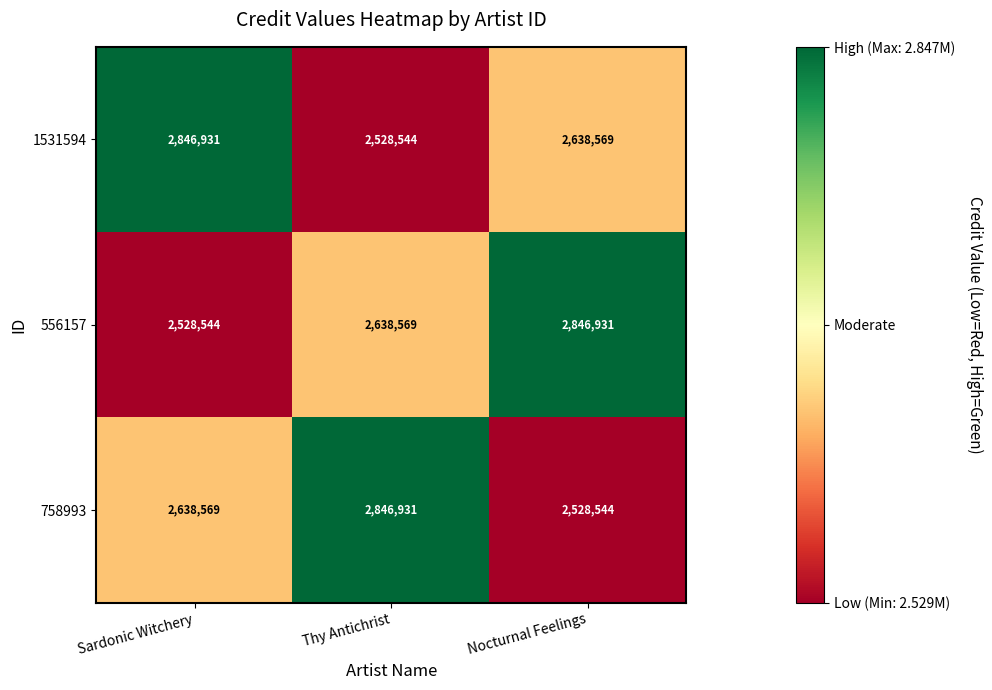

How many 1531594 values are between 2528544 and 2846931?

3